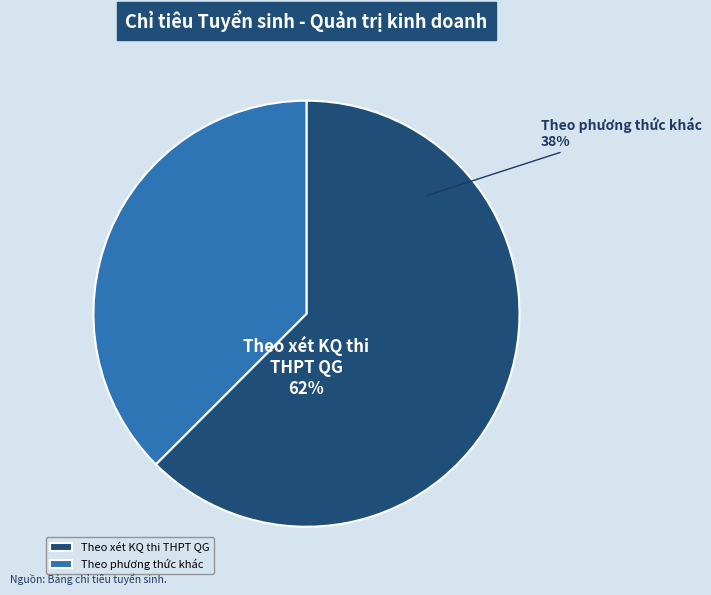

Is it true that Theo phương thức khác is 27% of the pie?

False